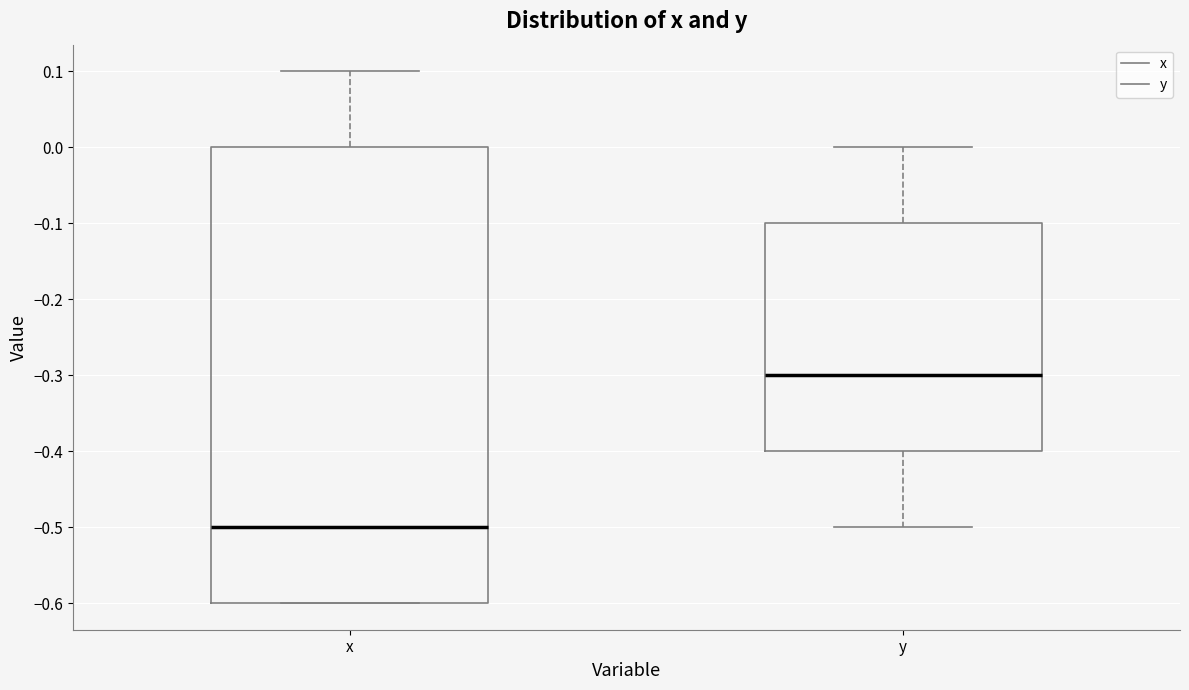

Reading left to right, transcribe this box plot: for each box, give where its median line is, the range the box spans, and where its two whiskers end, as read against the y-axis. The values are not printed on the chart, so give them approximately, as read against the axis.

x: median -0.5, box -0.6 to 0.0, whiskers -0.6 to 0.1
y: median -0.3, box -0.4 to -0.1, whiskers -0.5 to 0.0